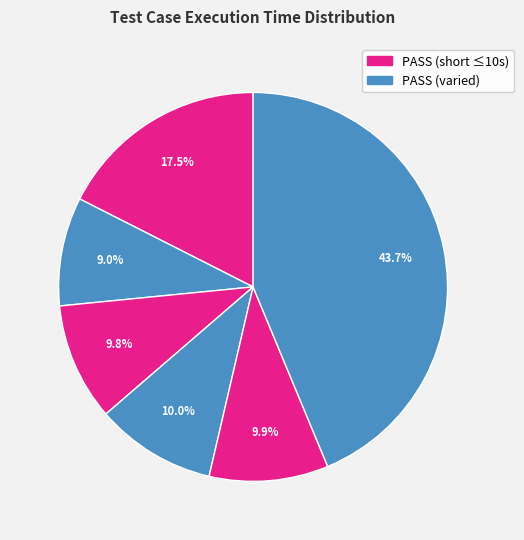

How many slices are in this pie chart?

6